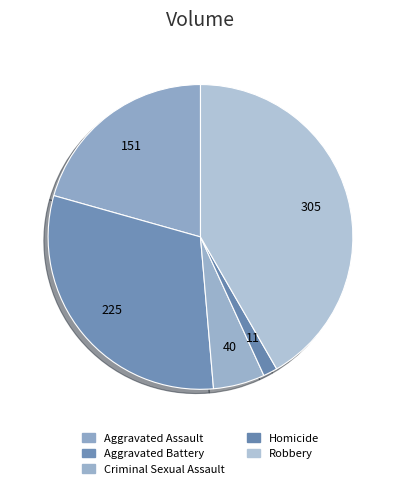

Is it true that Robbery is 42% of the pie?

True